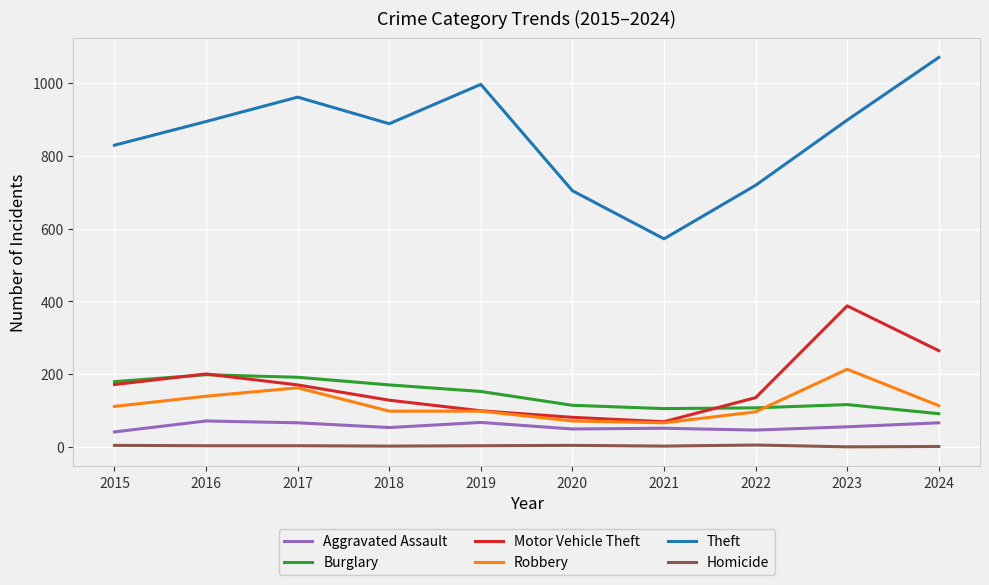

True or false: Robbery and Aggravated Assault intersect in this chart.

False